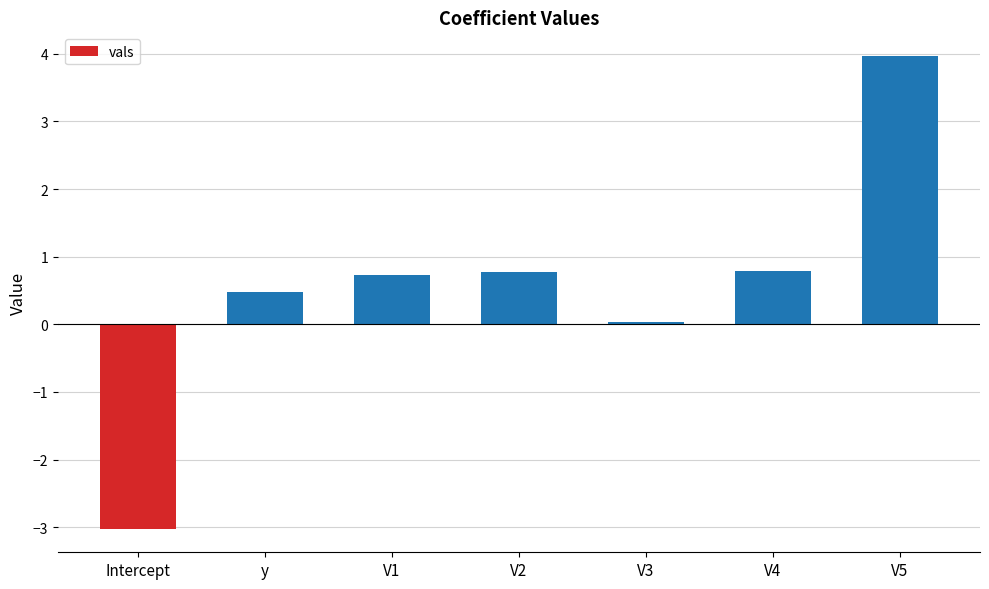

What position from the right is Intercept?

7